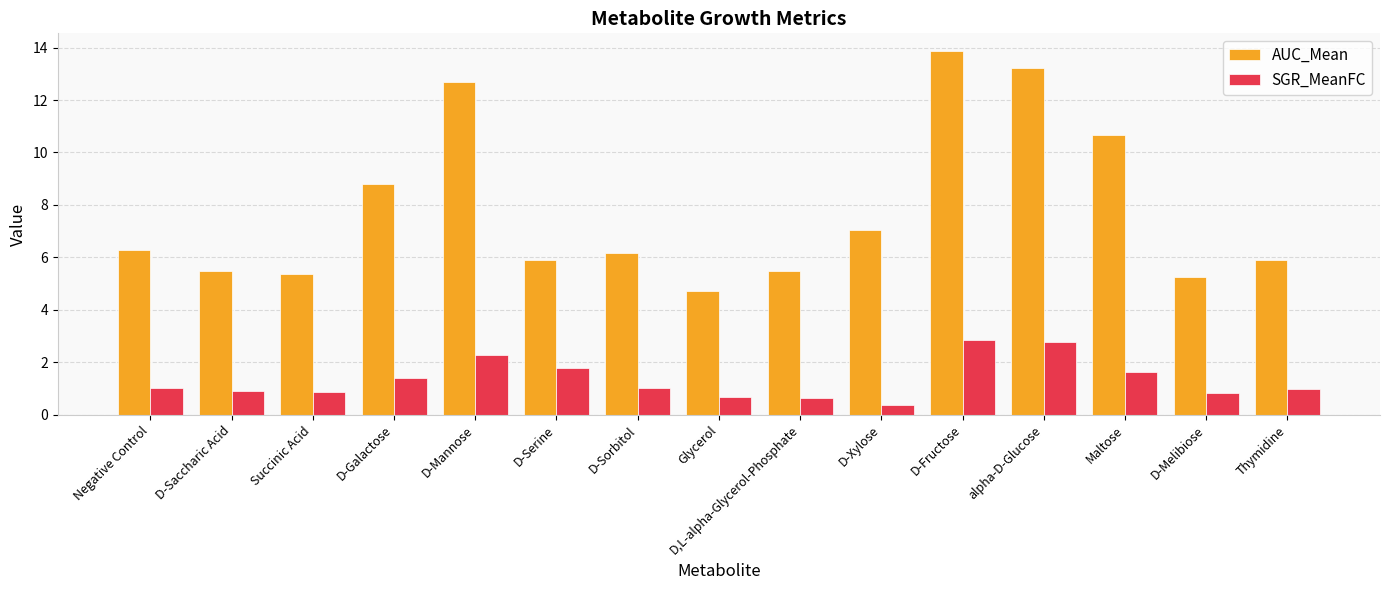

The SGR_MeanFC series shows 1.4 at Succinic Acid. True or false?

False